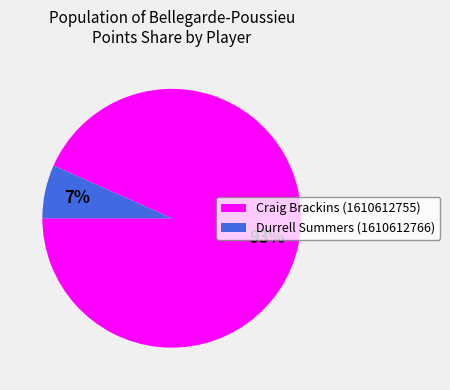

True or false: Durrell Summers (1610612766) accounts for 20% of the total.

False